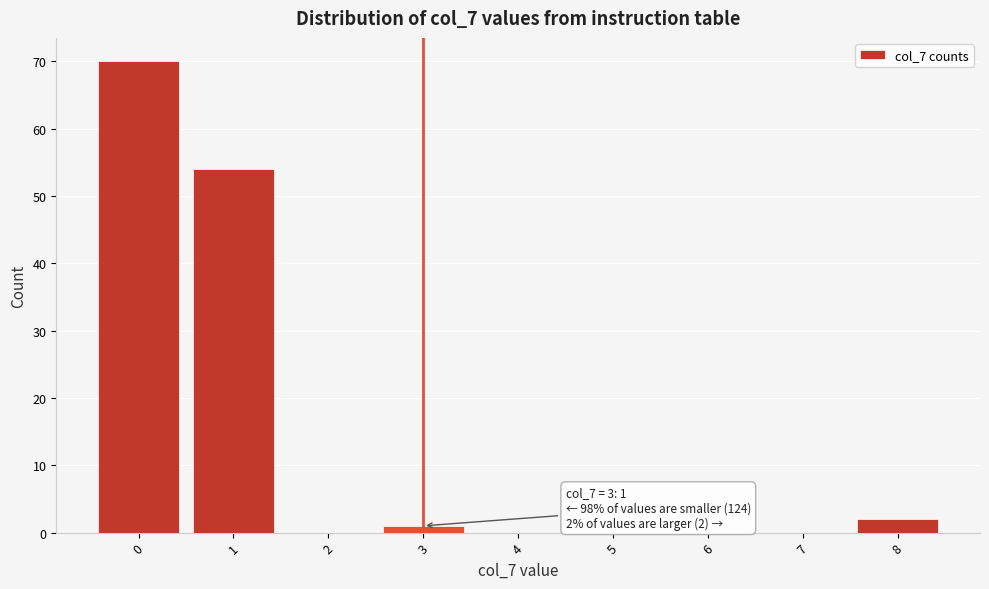

Which range on the x-axis has the tallest bar?

-0.5 to 0.5